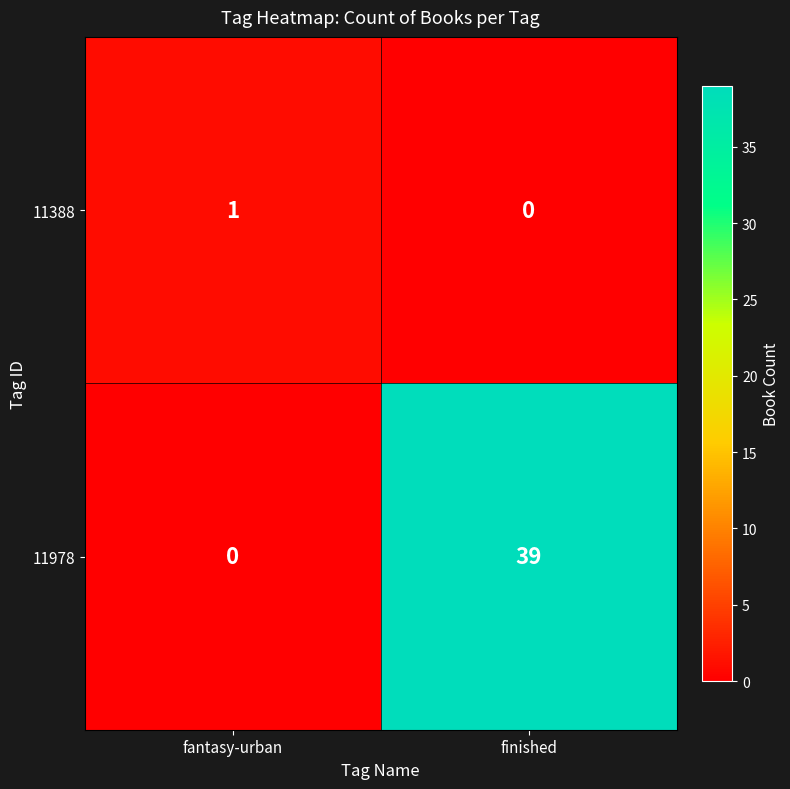

True or false: 11978 has a value of 0 at fantasy-urban.

True